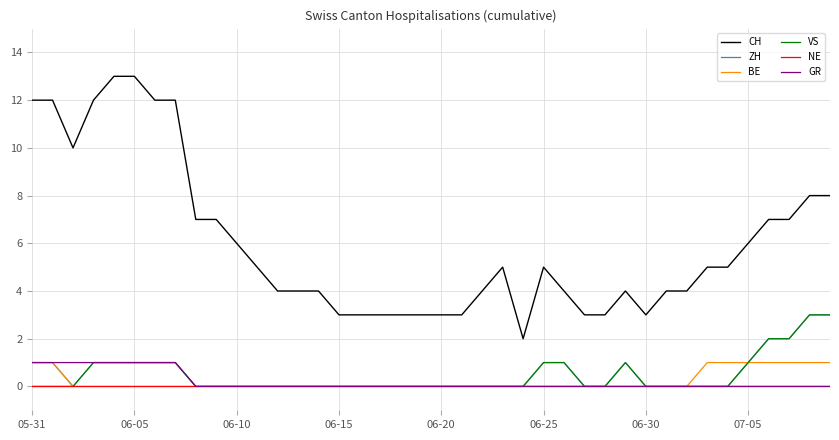

Which series has the largest total across all categories?

CH